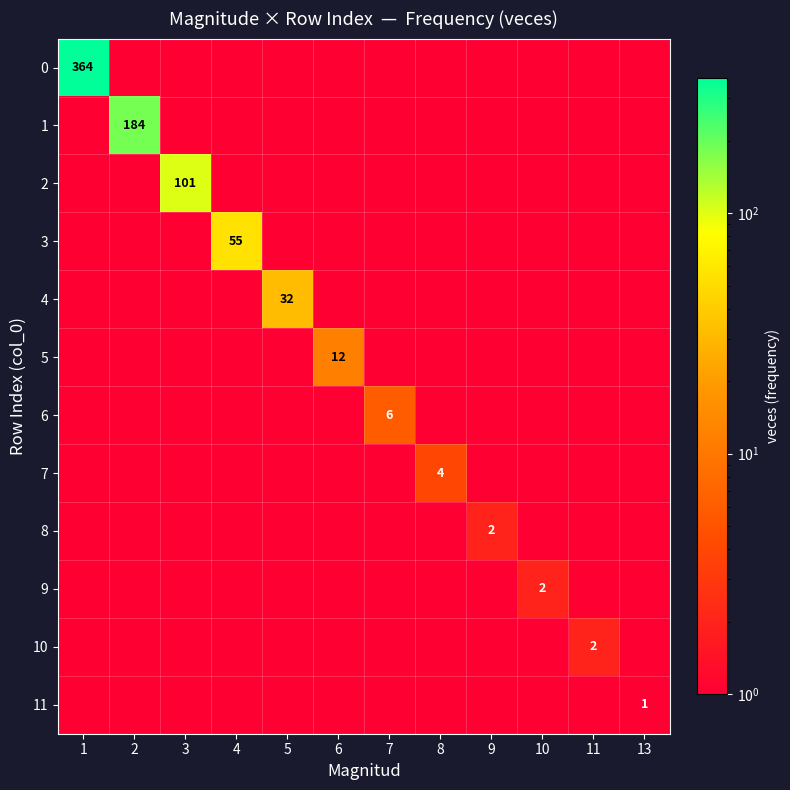

The value of 2 at 3 is 162. True or false?

False